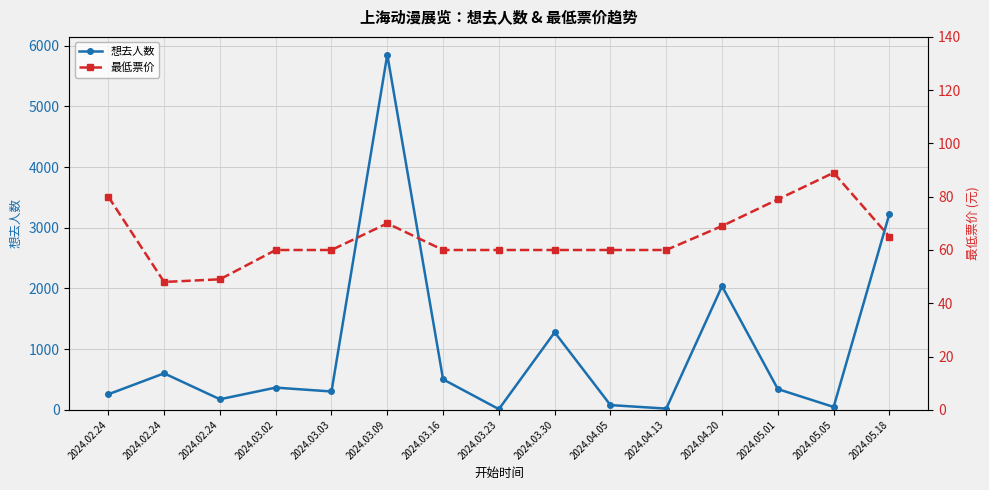

List the series in order of their overall mean, lowest first.

最低票价, 想去人数